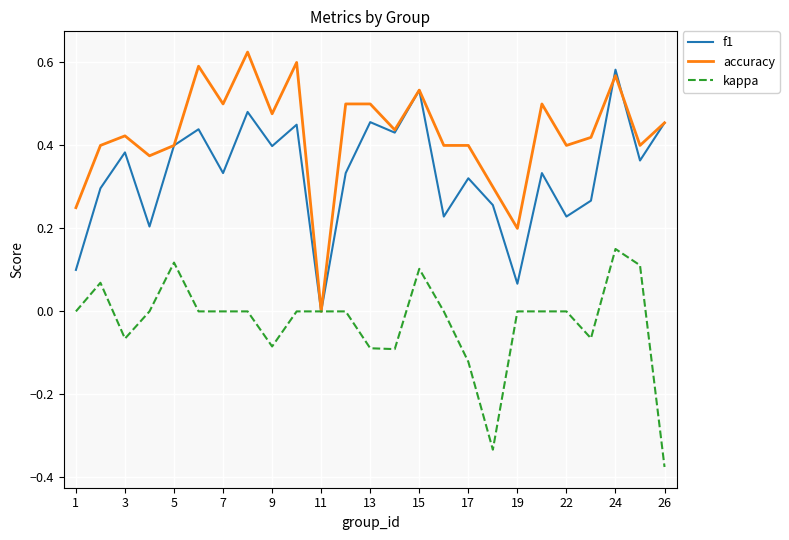

Which series has the largest total across all categories?

accuracy